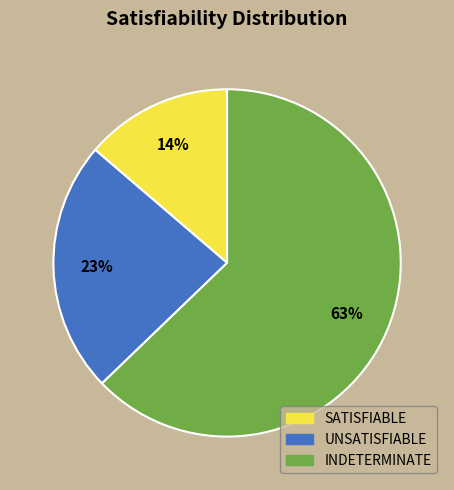

To the nearest percent, what is the combined percentage of SATISFIABLE and INDETERMINATE?

77%